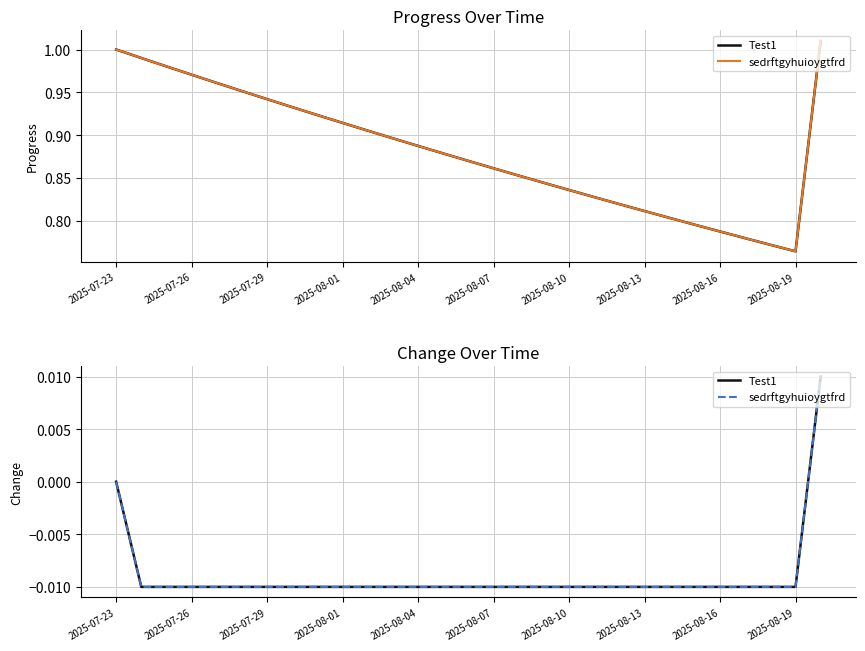

At which label is Test1 closest to 0?

2025-07-23